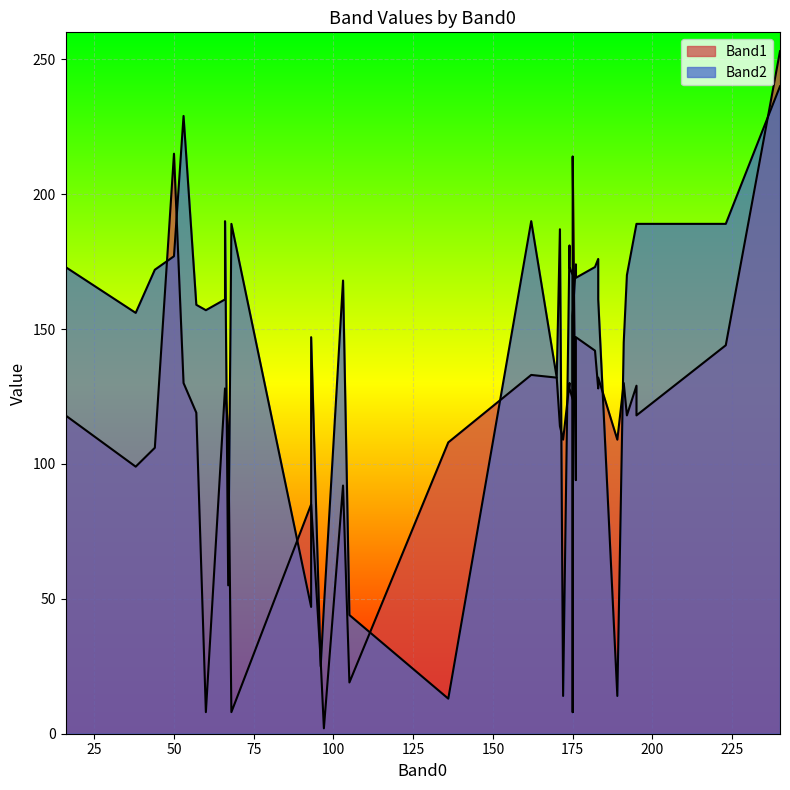

True or false: Band1 has a value of 126 at 93.

False